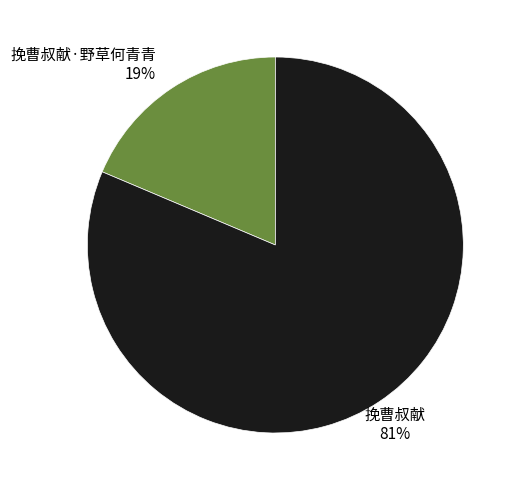

Is it true that 挽曹叔献 is 90% of the pie?

False